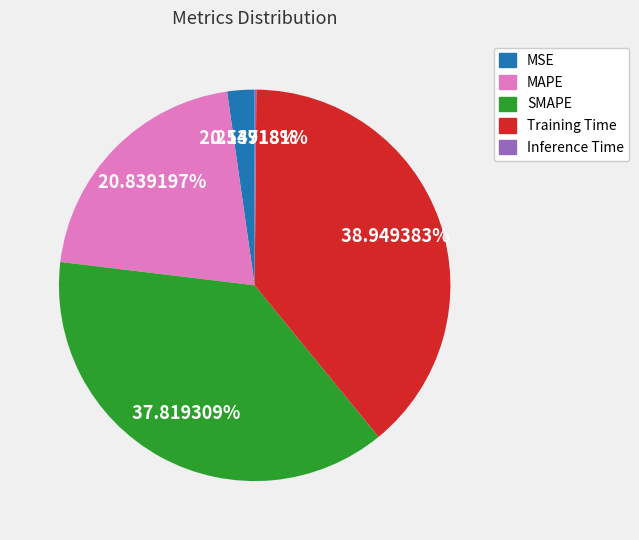

Which slice is the largest?

Training Time